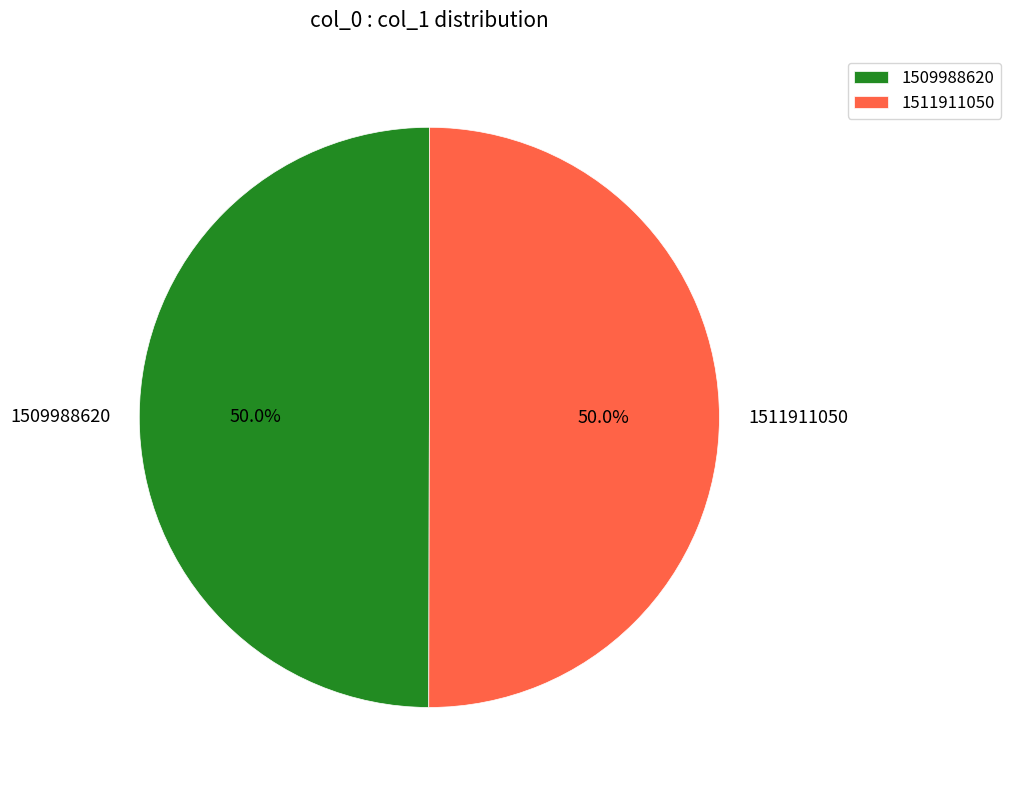

What is the ratio of the value at 1511911050 to the value at 1509988620?

1.0